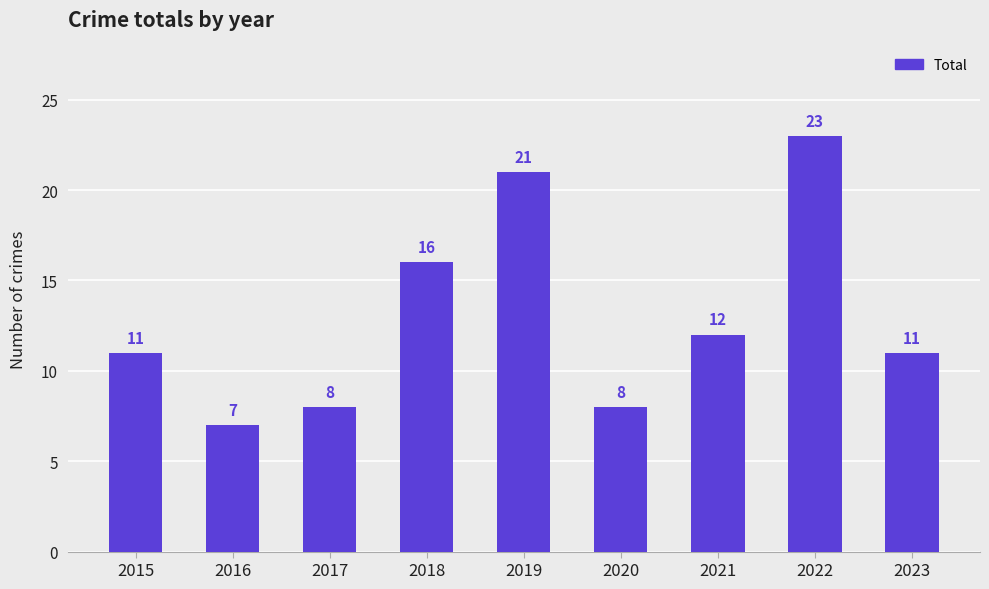

What is the change in value from 2021 to 2023?

-1